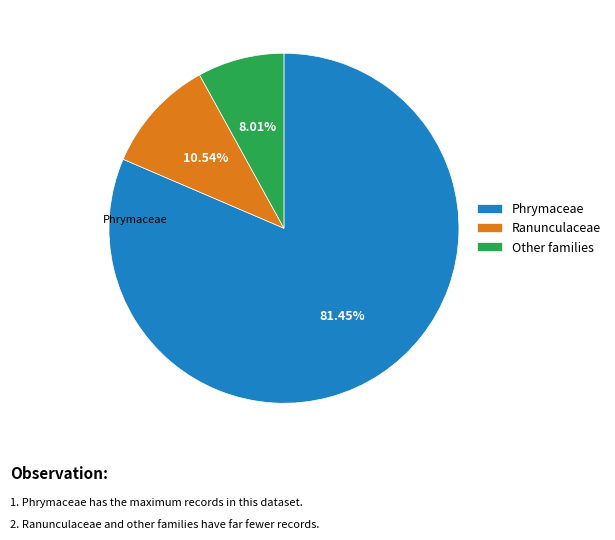

What is the largest slice in the pie chart?

Phrymaceae